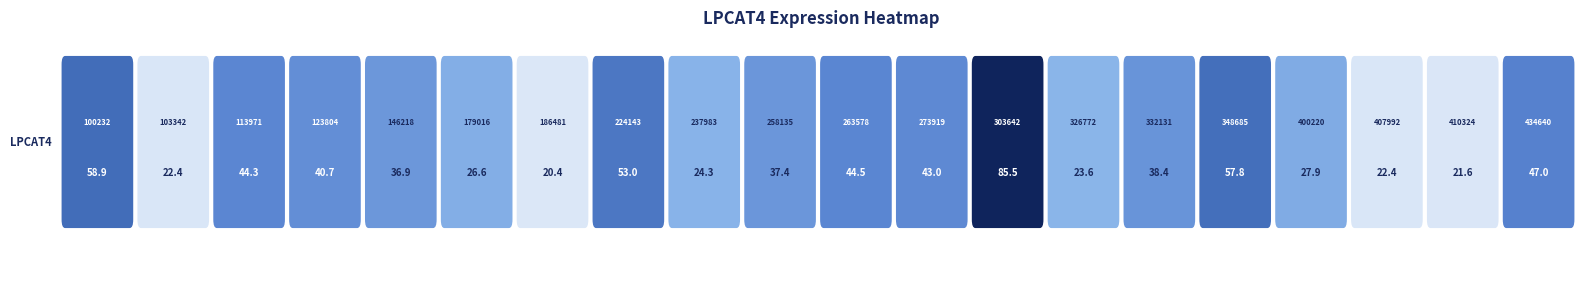

How many categories are shown in the chart?

20